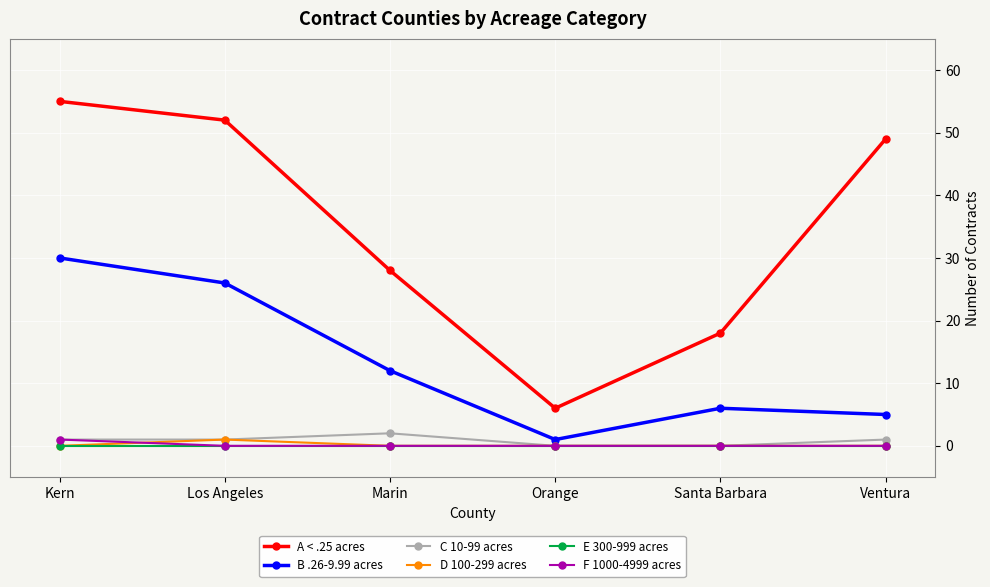

At which category is the sum across all series the highest?

Kern